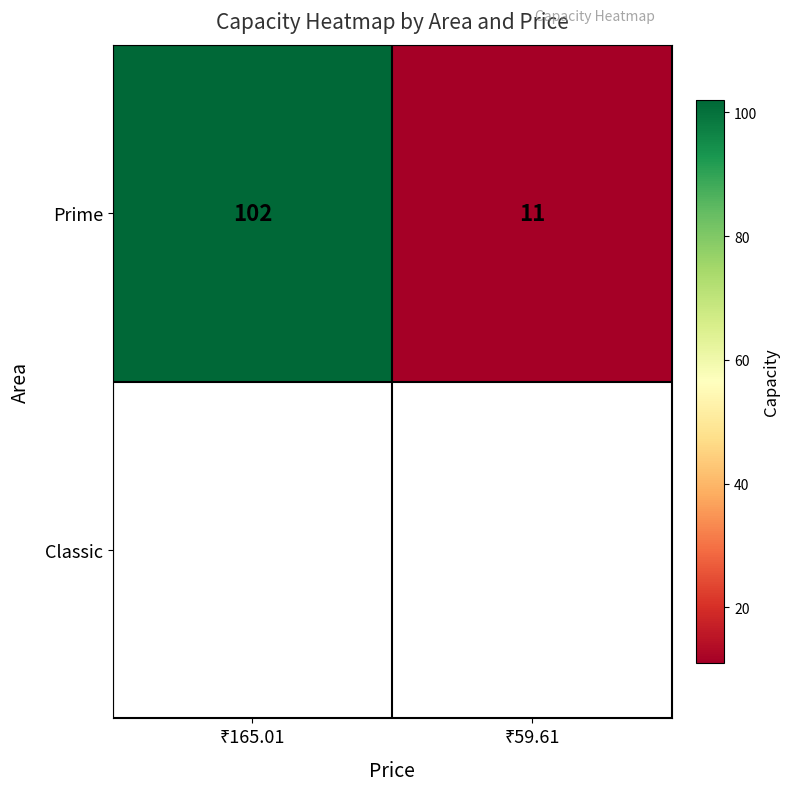

What value does the data have at ₹59.61?

11